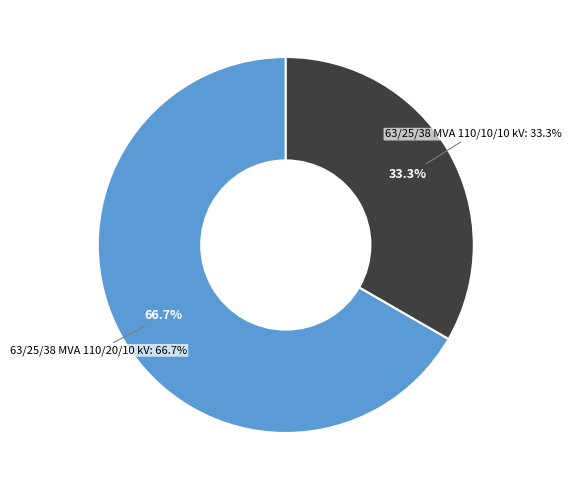

How many segments does this pie chart have?

2